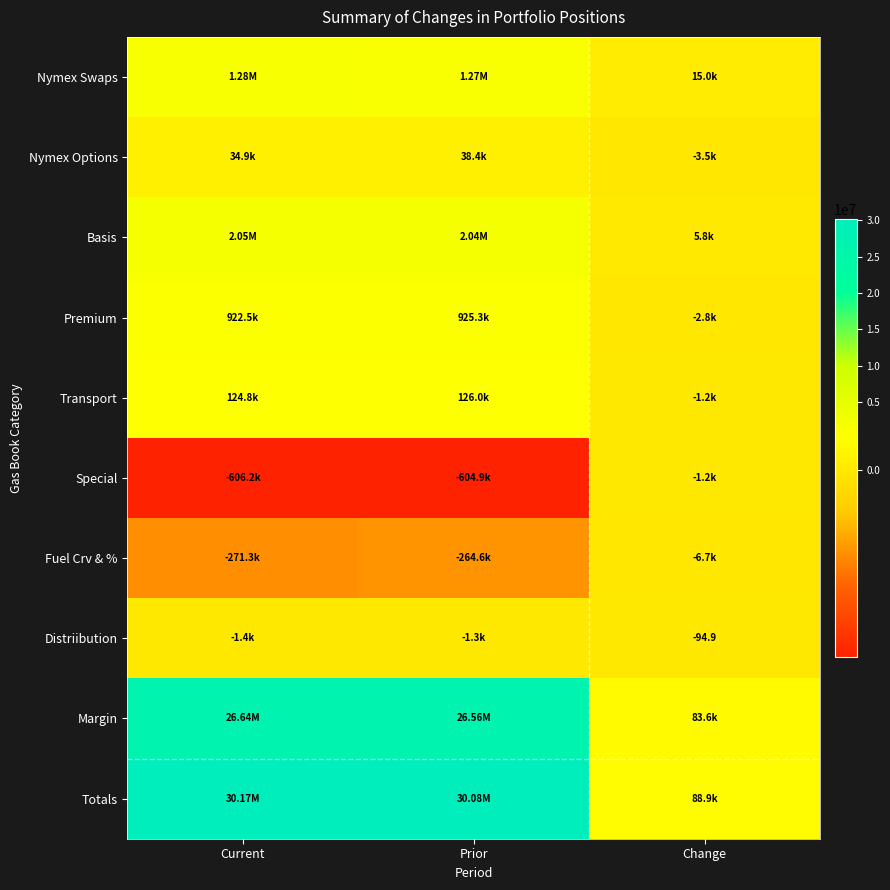

Count the number of categories in the chart.

3